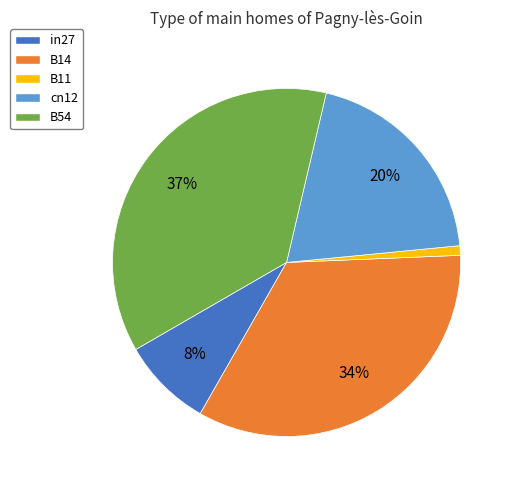

What is the largest slice in the pie chart?

B54